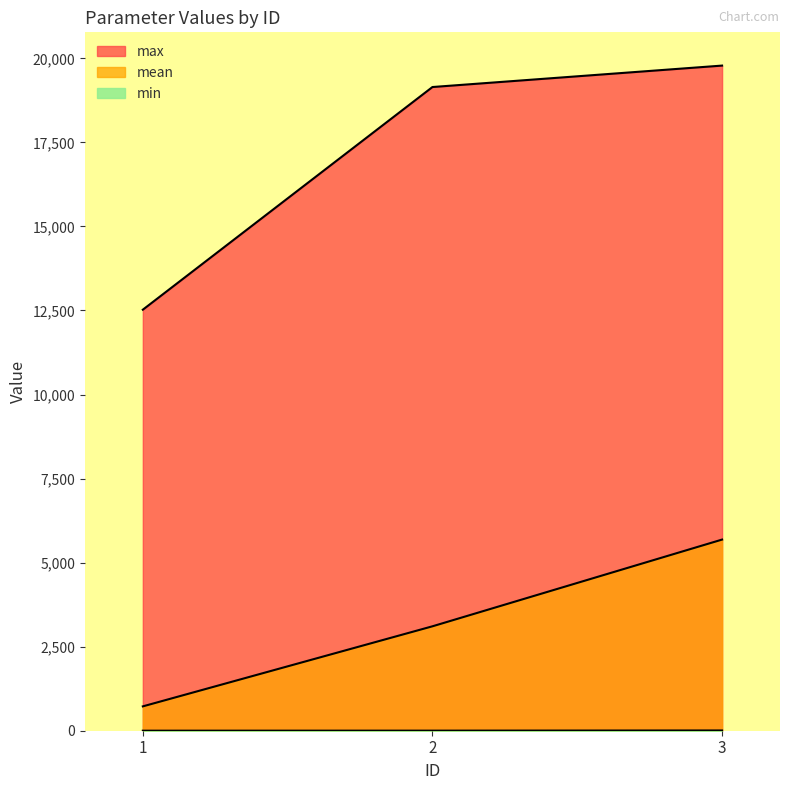

What is the difference between the highest and lowest values at 3?

19777.3